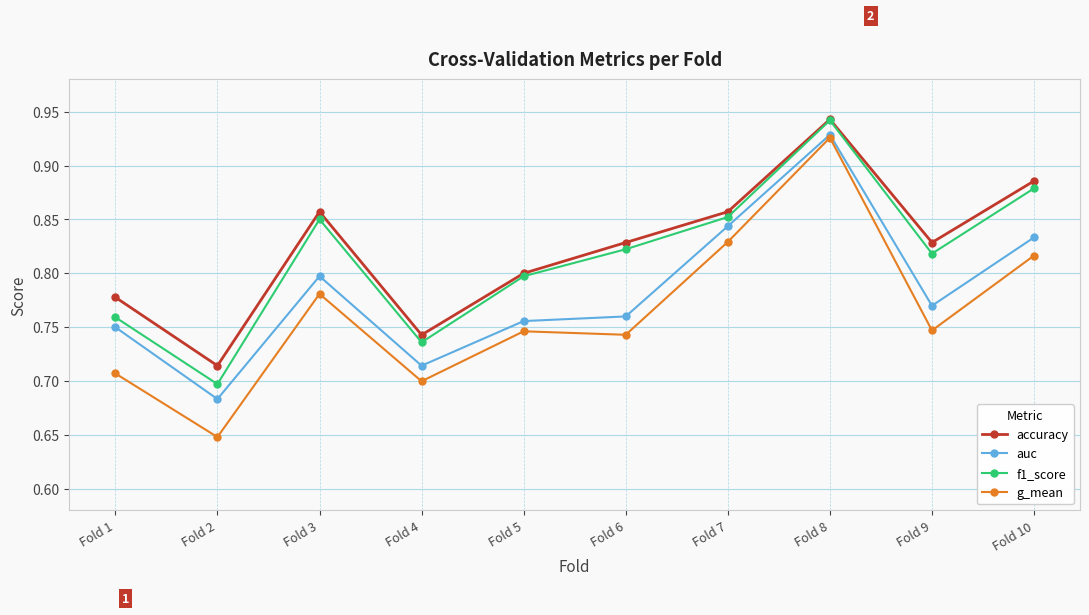

True or false: f1_score and auc intersect in this chart.

False